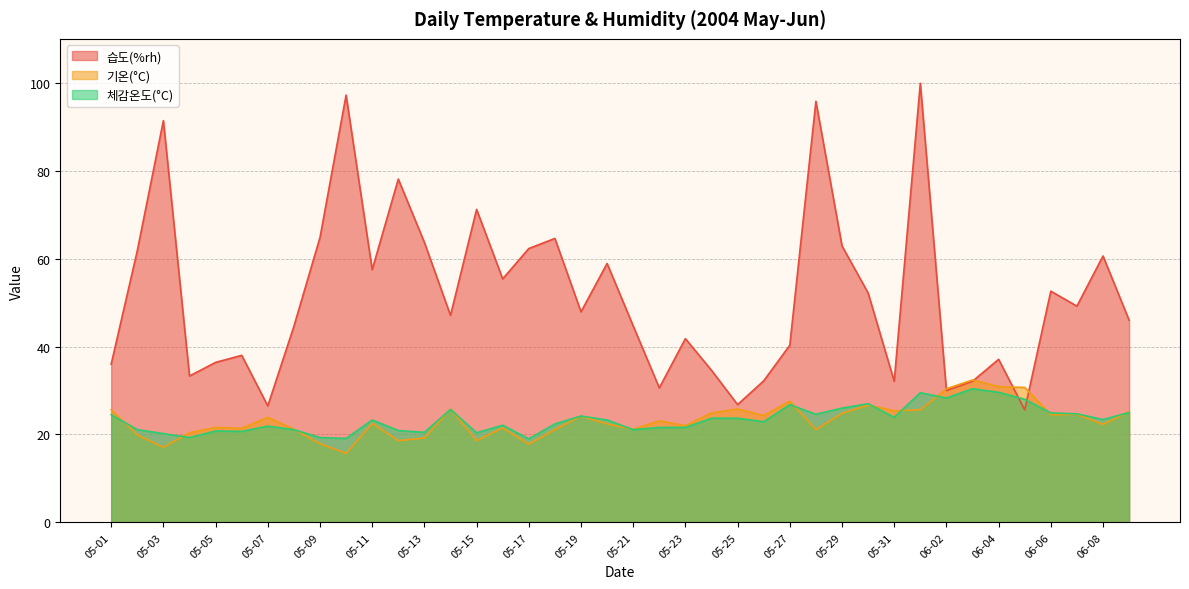

What is the average value of the 습도(%rh) series?

51.6